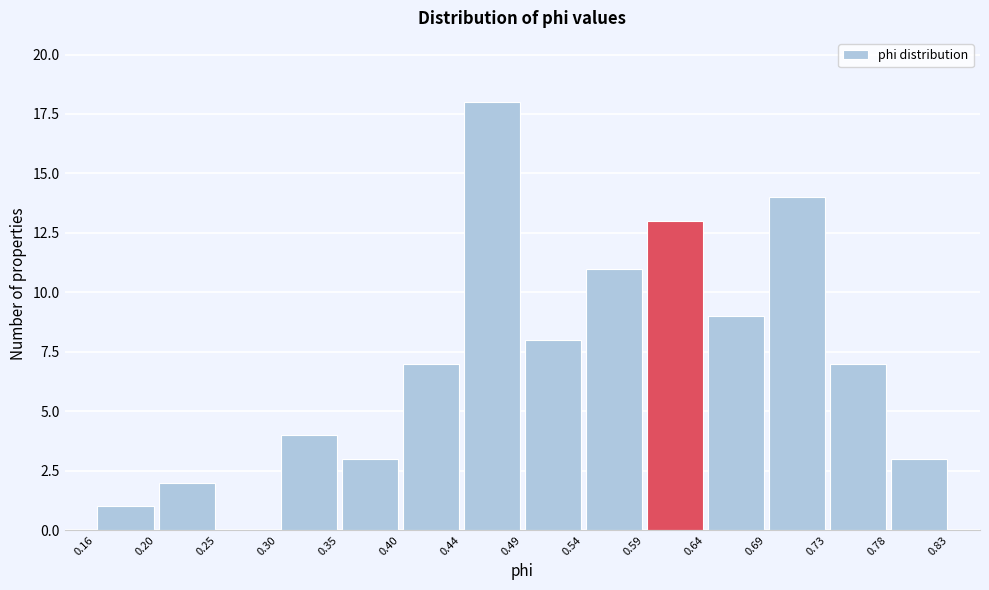

Reading left to right, transcribe this chart: for each bar, give the range it covers on the x-axis and its height. The values are not printed on the chart, so give them approximately, as read against the axis.

0.16 to 0.20: 1
0.20 to 0.25: 2
0.25 to 0.30: 0
0.30 to 0.35: 4
0.35 to 0.40: 3
0.40 to 0.44: 7
0.44 to 0.49: 18
0.49 to 0.54: 8
0.54 to 0.59: 11
0.59 to 0.64: 13
0.64 to 0.69: 9
0.69 to 0.73: 14
0.73 to 0.78: 7
0.78 to 0.83: 3